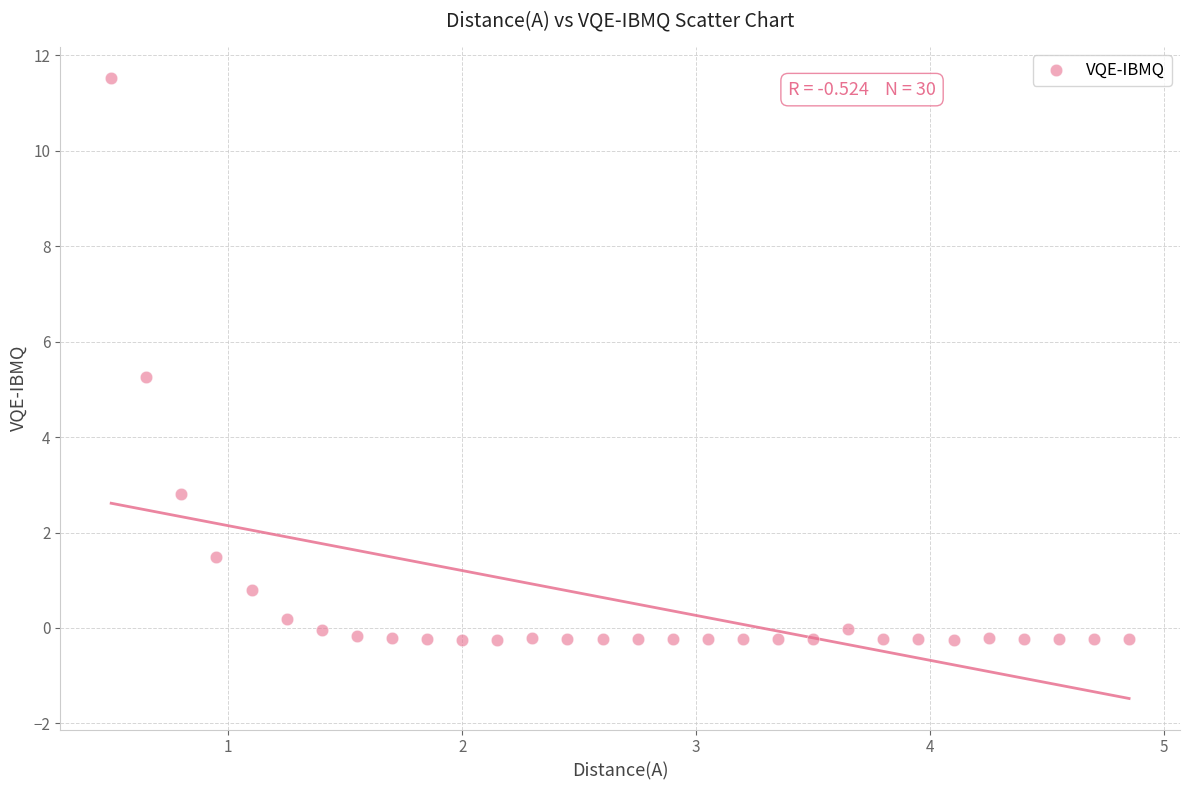

What is the range of X values (max minus min)?

4.3